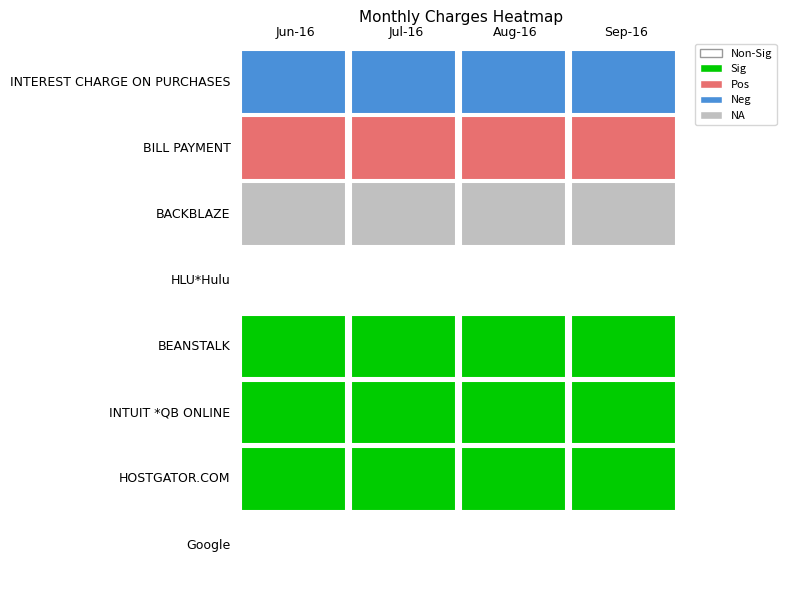

Which series changed the most between BILL PAYMENT and HLU*Hulu?

Jul-16